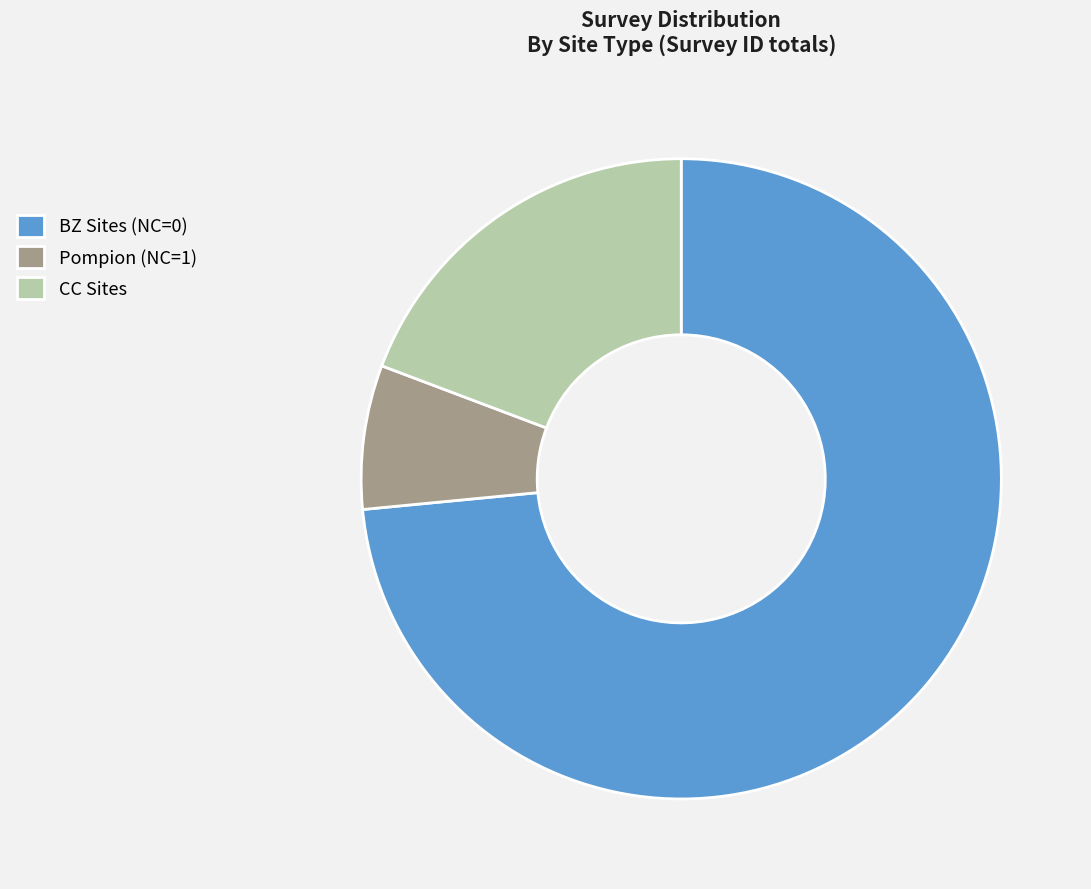

Rank the categories by value from lowest to highest.

Pompion (NC=1), CC Sites, BZ Sites (NC=0)